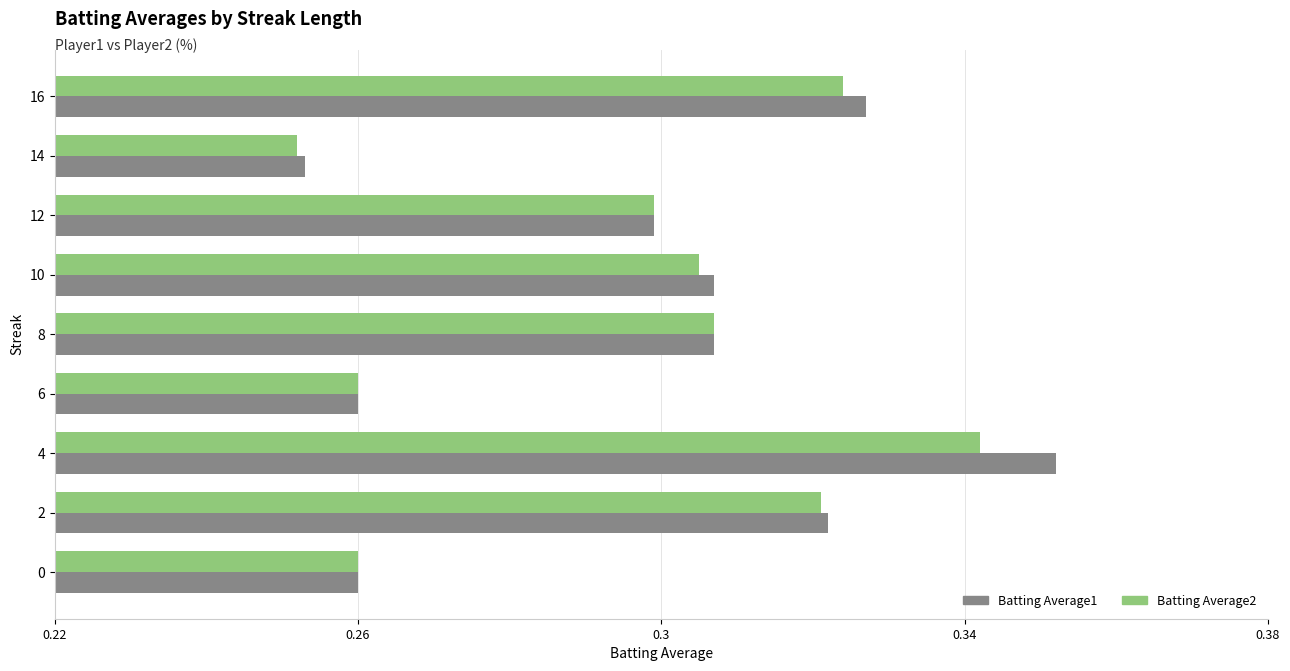

What is the sum of all Batting Average2 values?

2.7